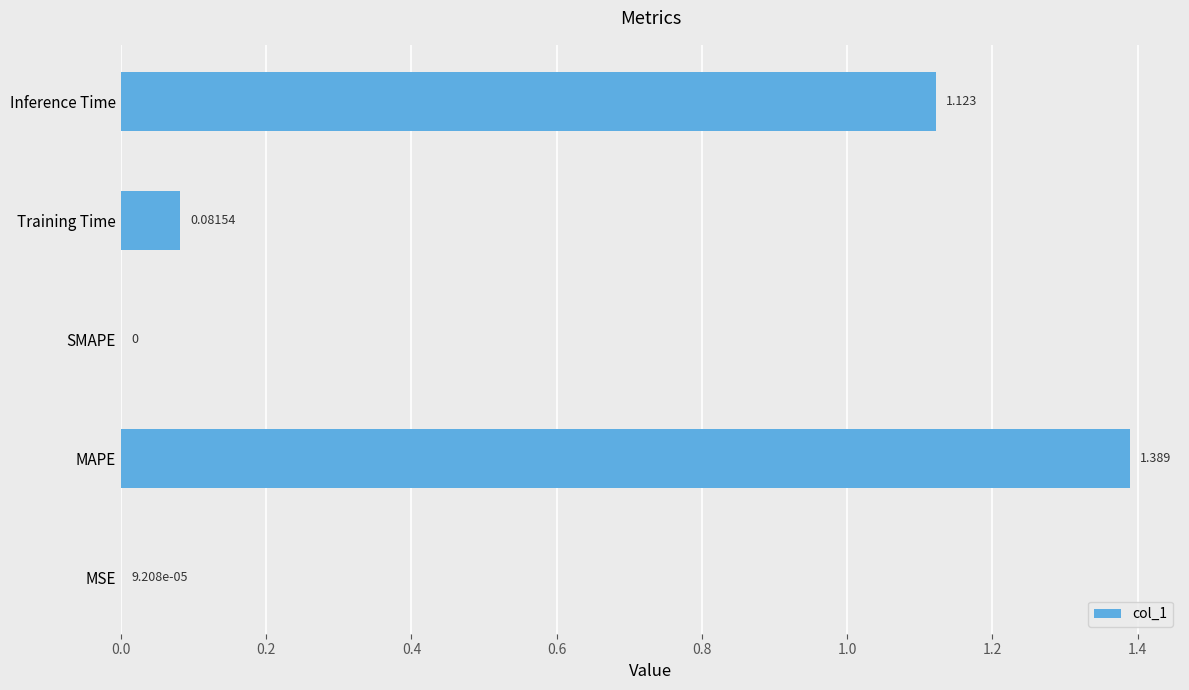

What is the average value?

0.5